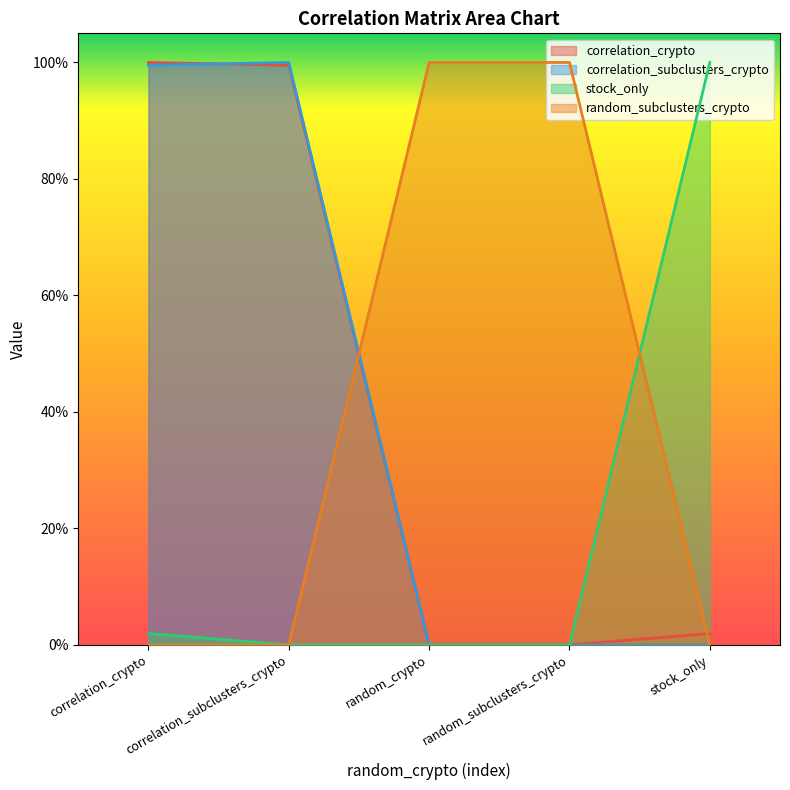

What is the label of the 4th point from the left?

random_subclusters_crypto